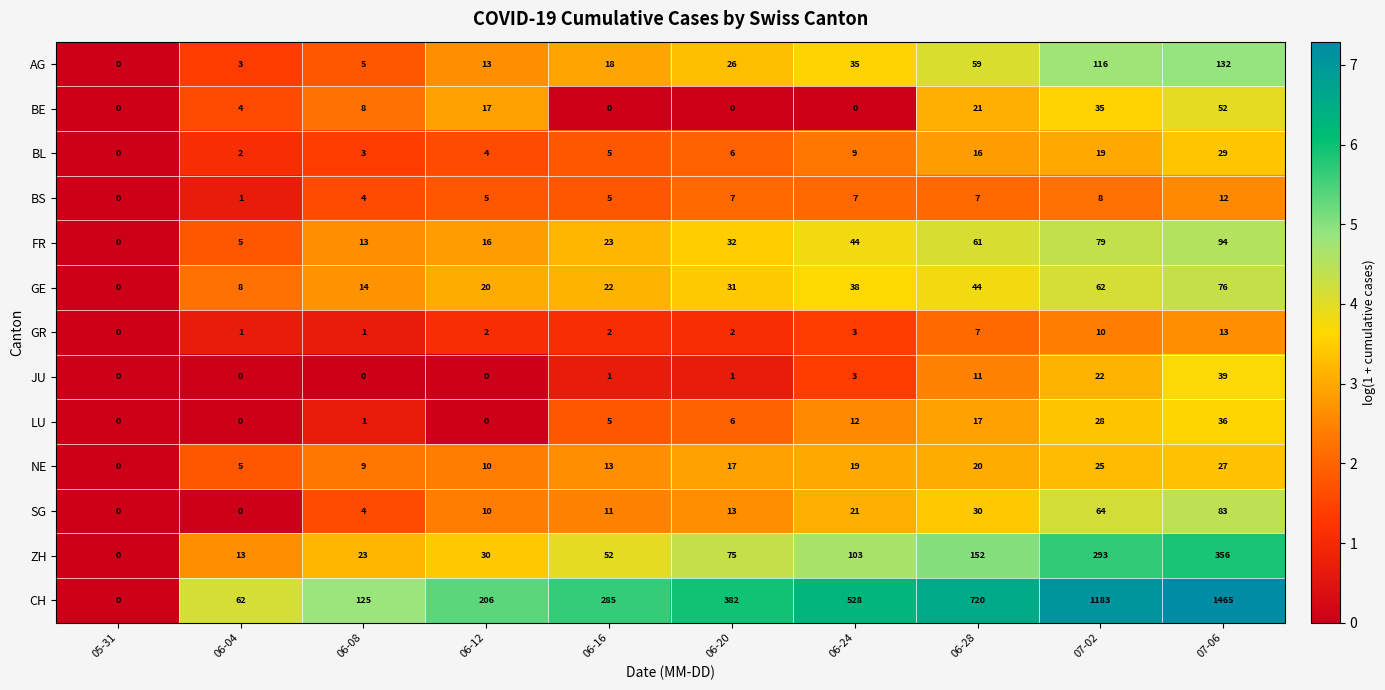

What is the maximum value for ZH?

356